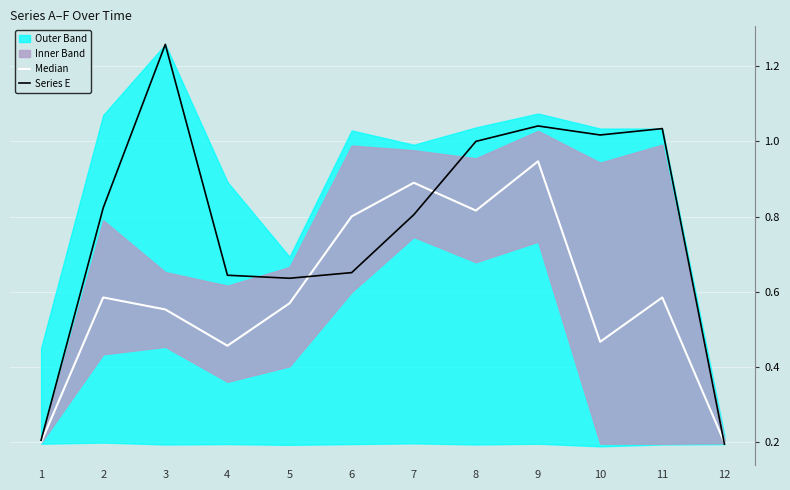

What is the average value of the Median series?

0.6